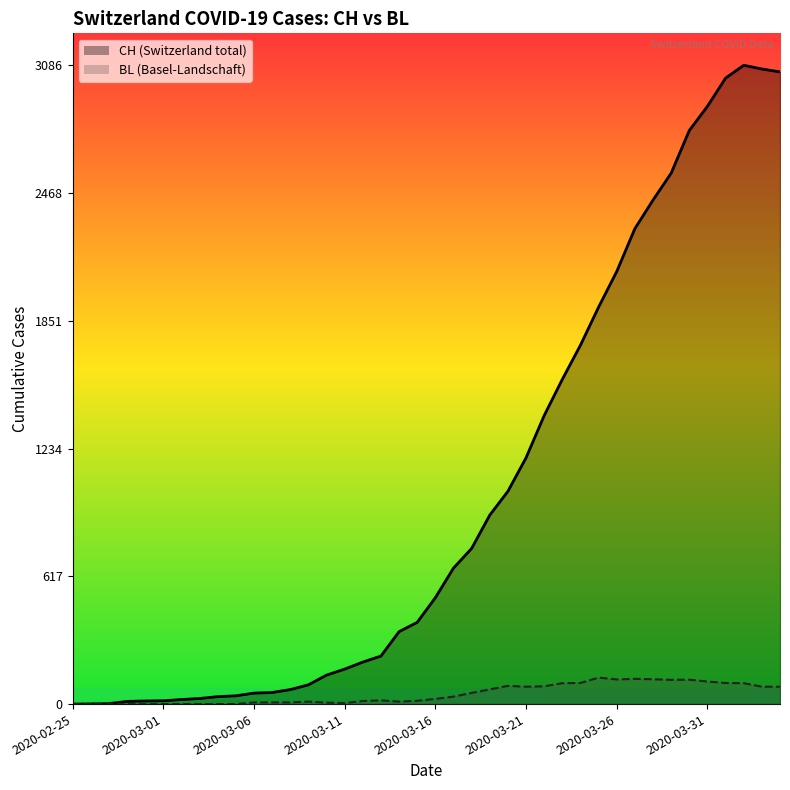

Which has a higher value, 2020-03-26 or 36?

36